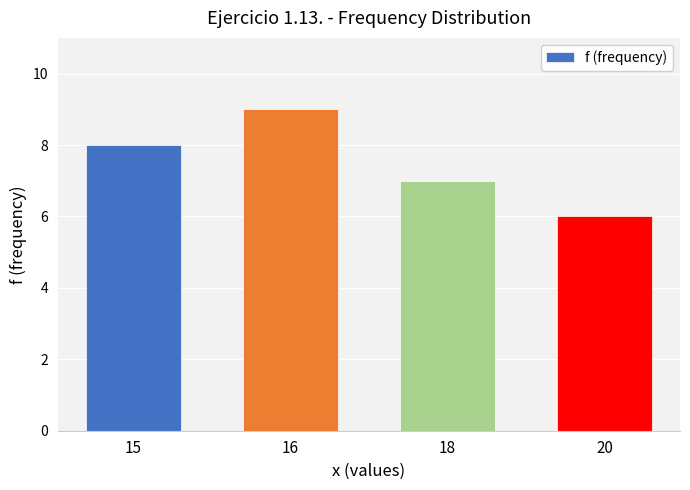

What is the value of the 2nd bar from the left?

9